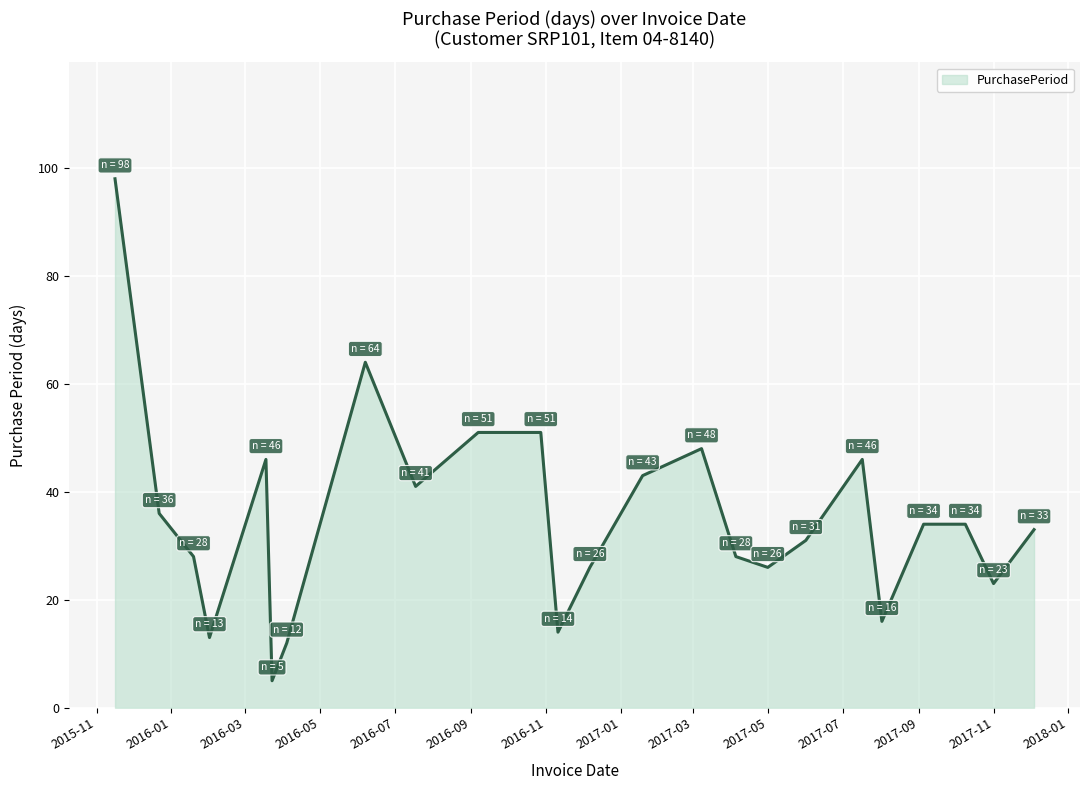

Reading right to left, list all the values displayed in this chart.

33	23	34	34	16	46	31	26	28	48	43	26	14	51	51	41	64	12	5	46	13	28	36	98